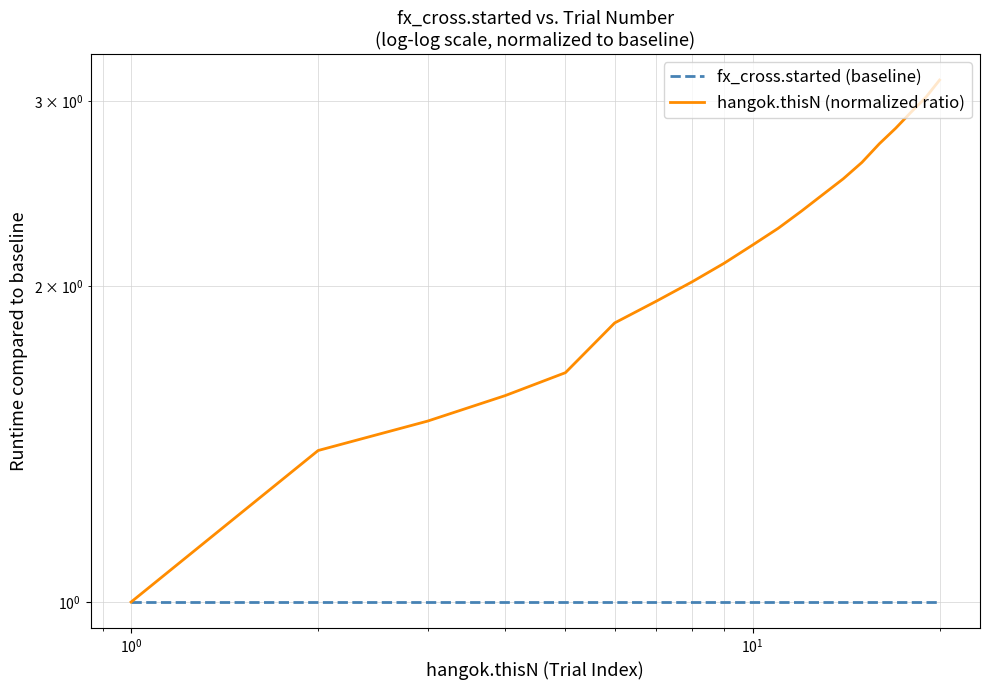

Does the chart display data point markers on the line(s)?

No